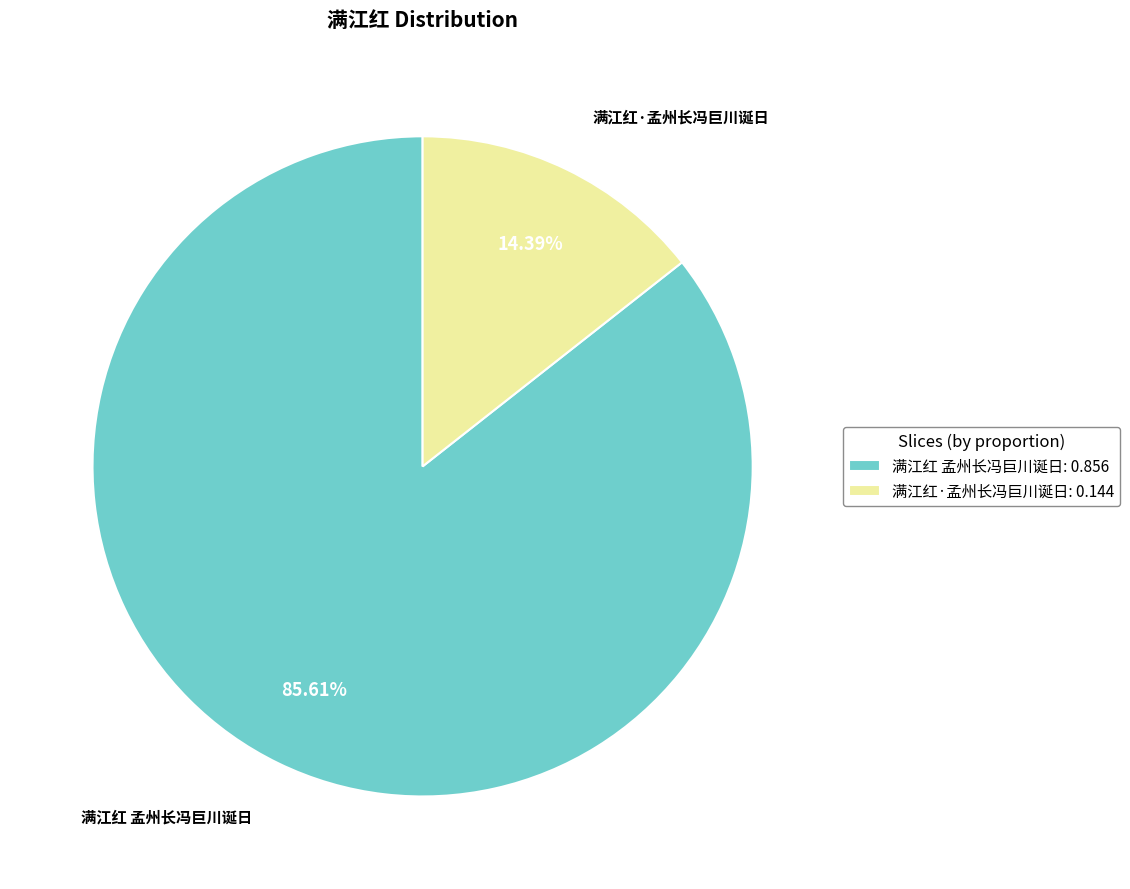

What percentage is the 满江红·孟州长冯巨川诞日 slice, to the nearest percent?

14%